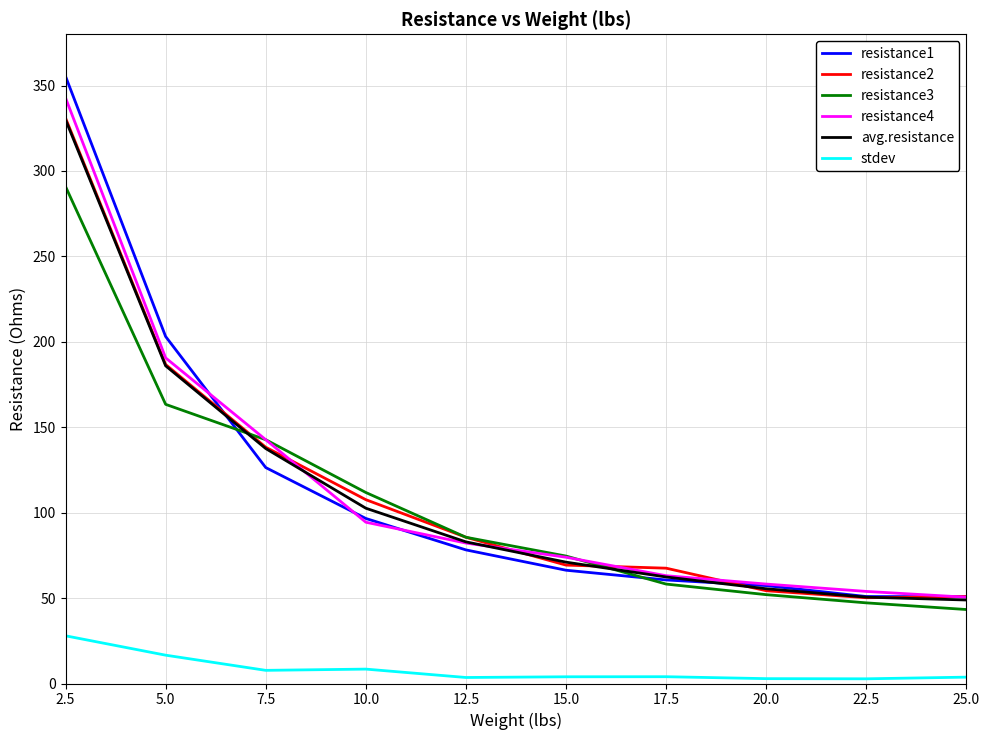

Does the chart have visible grid lines?

Yes